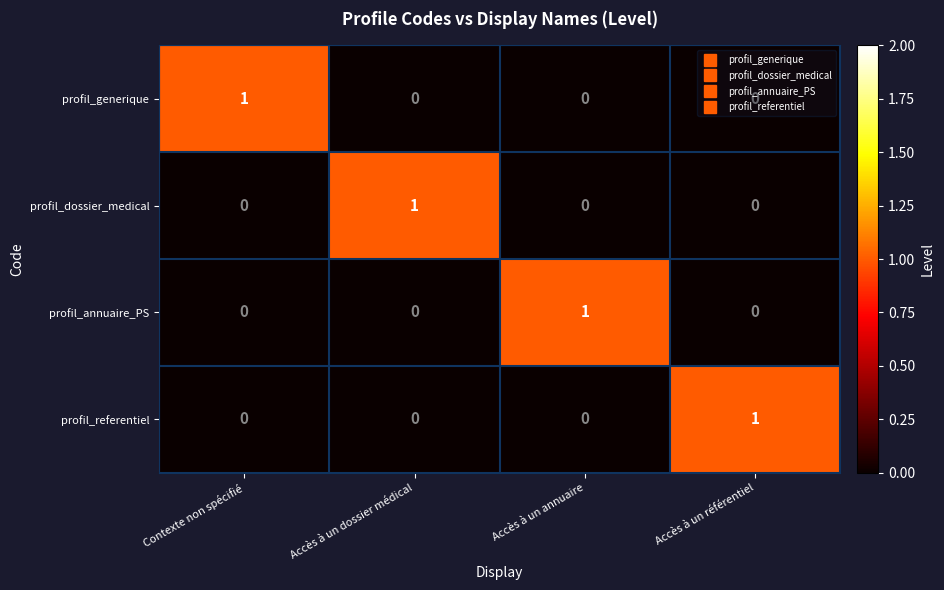

How many values in the profil_generique series exceed 0?

1